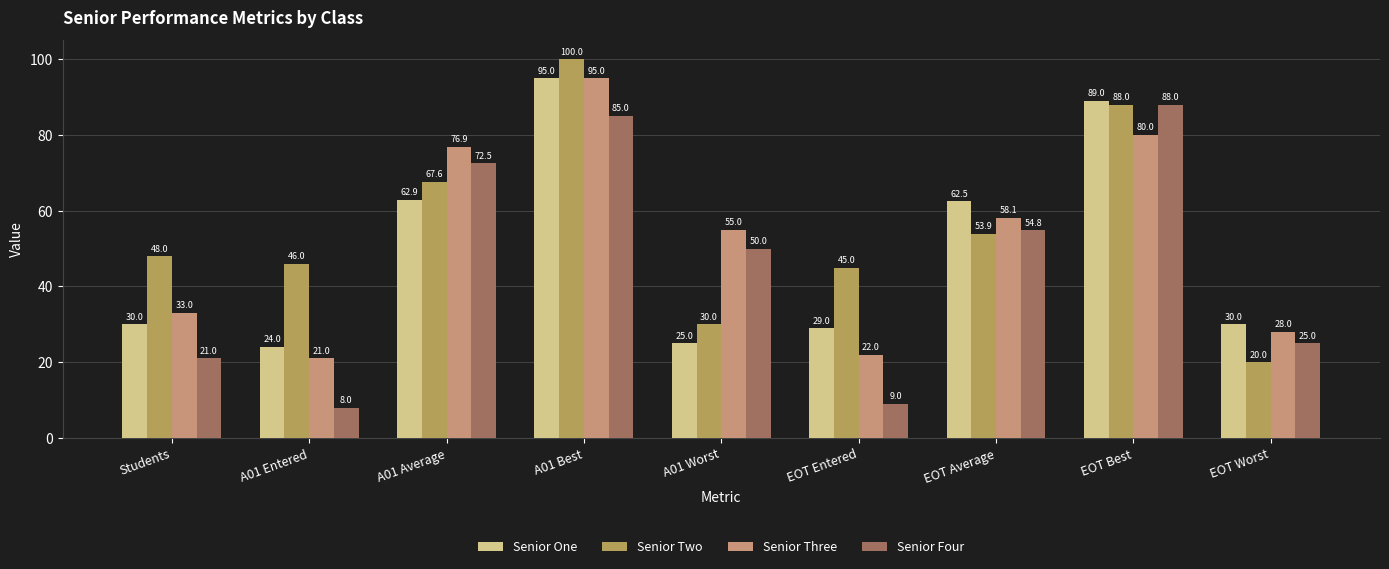

What is the difference between the maximum and second lowest values in the Senior Three series?

73.0